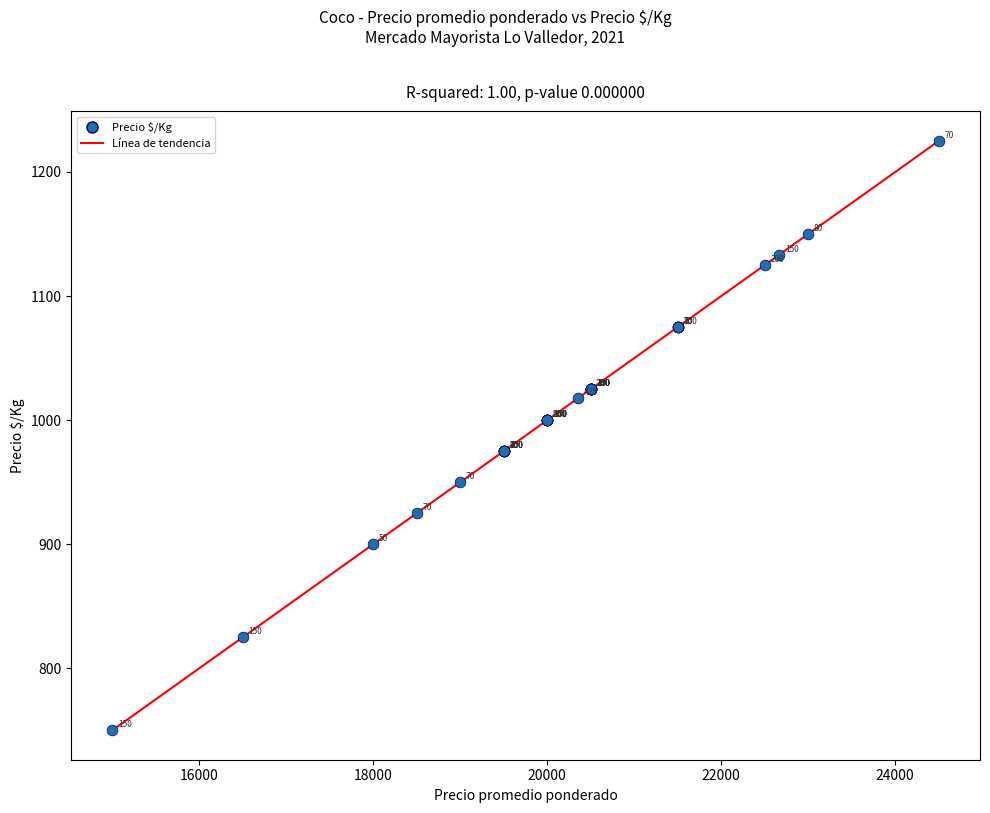

What Y value in the scatter plot is closest to 987?

975